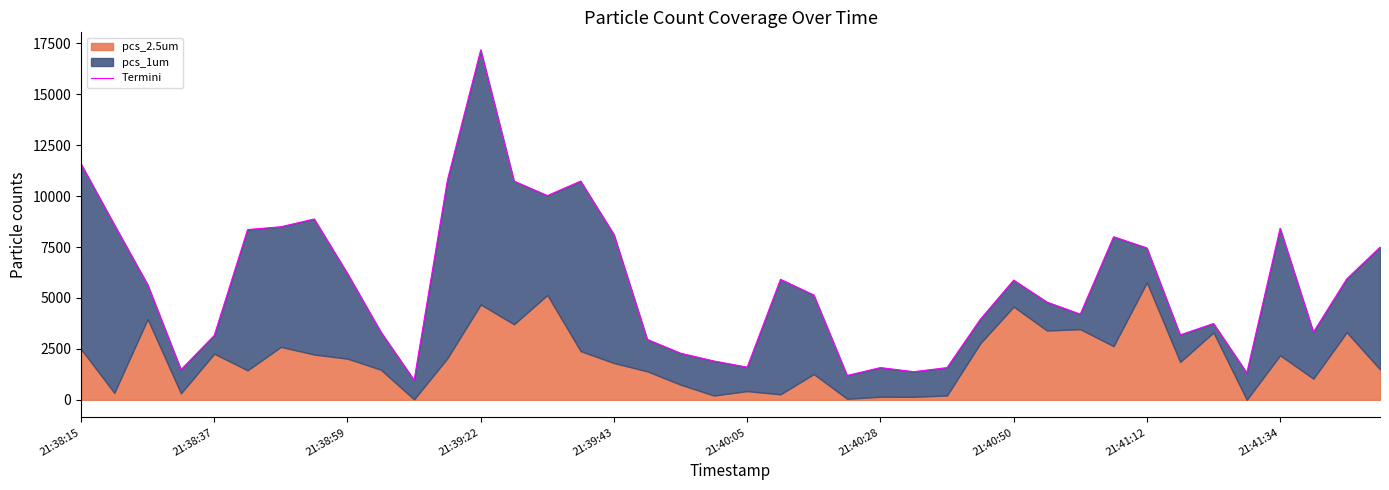

What is the value of the 34th point from the left?

3187.5